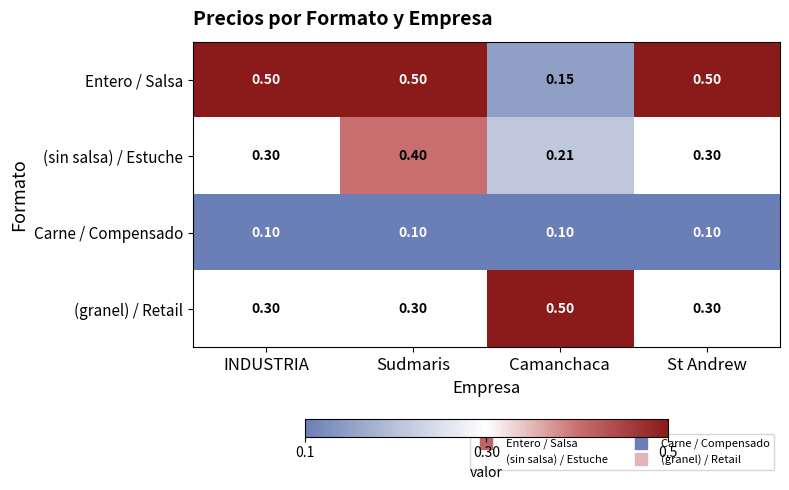

List the series in order of their overall mean, lowest first.

Carne / Compensado, (sin salsa) / Estuche, (granel) / Retail, Entero / Salsa